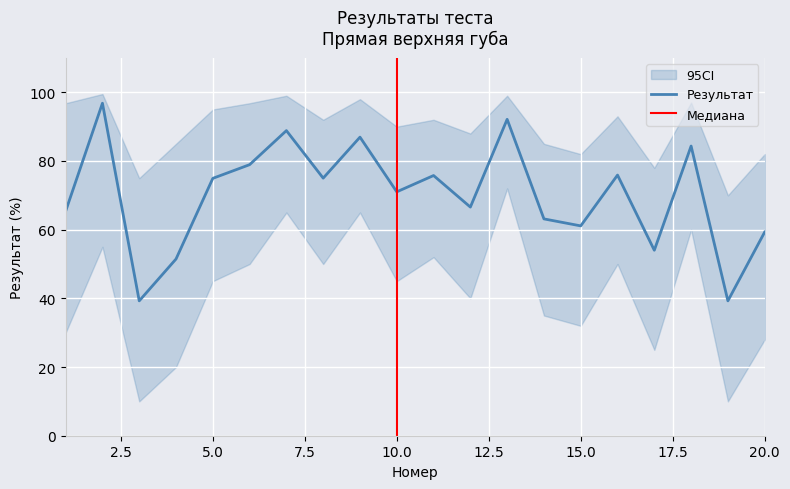

How many interior local peaks (higher than both neighbors) does the data have?

7